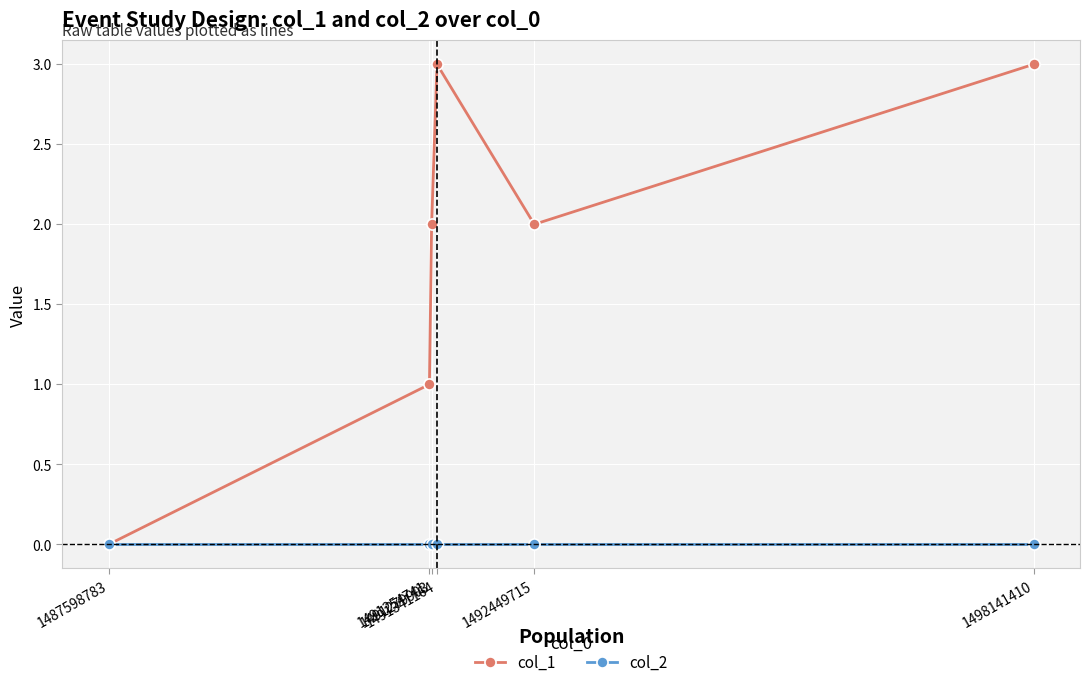

How many lines are shown in the chart?

2